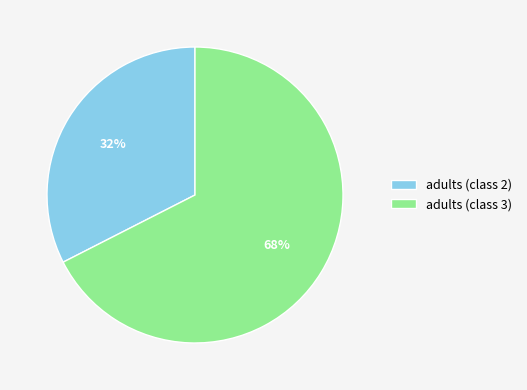

Is the sum of adults (class 2) and adults (class 3) greater than half?

Yes